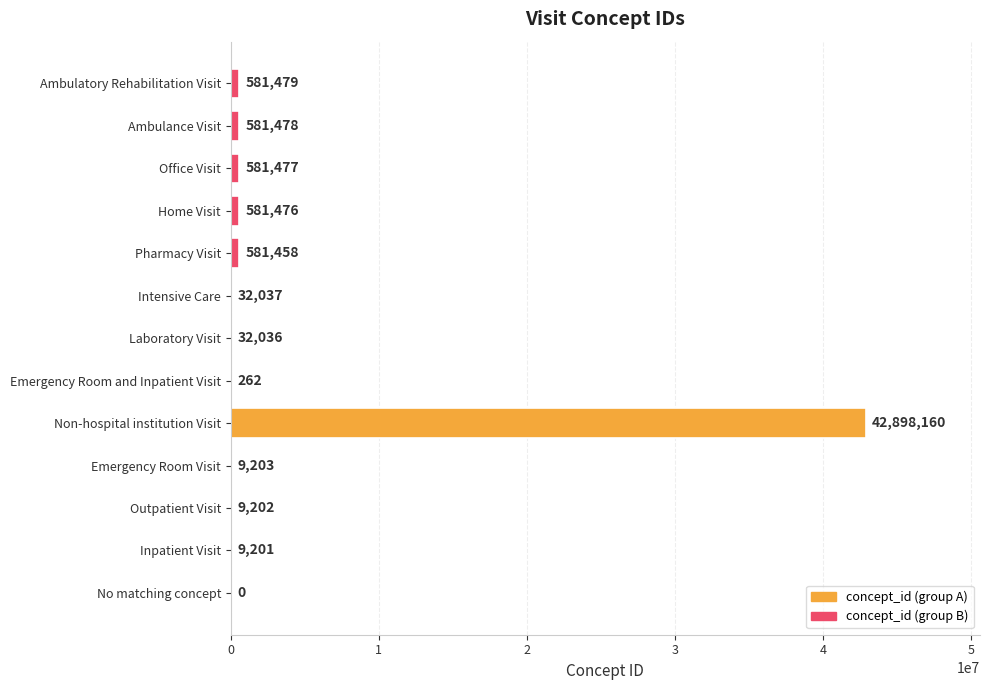

How many data points does each series have?

13